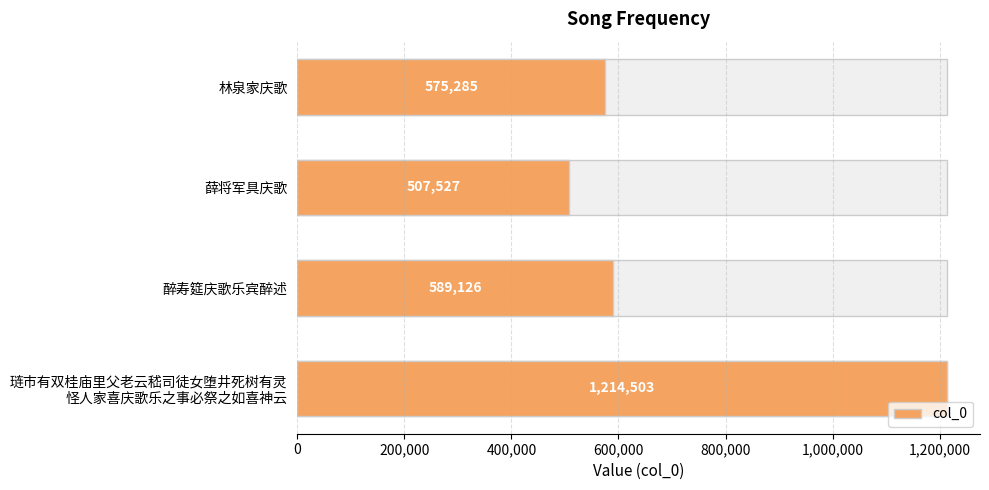

How many series are shown in this chart?

1